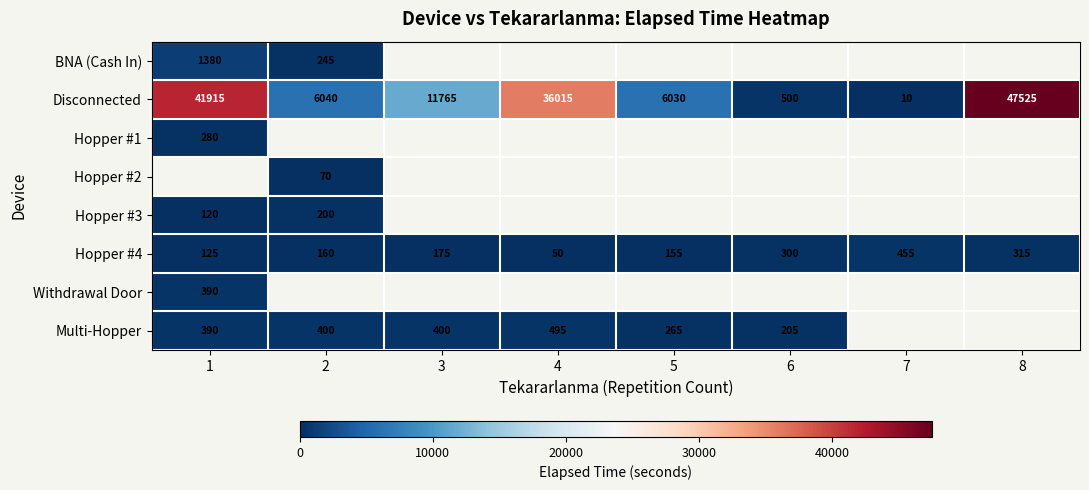

The value of Multi-Hopper at 4 is 495. True or false?

True